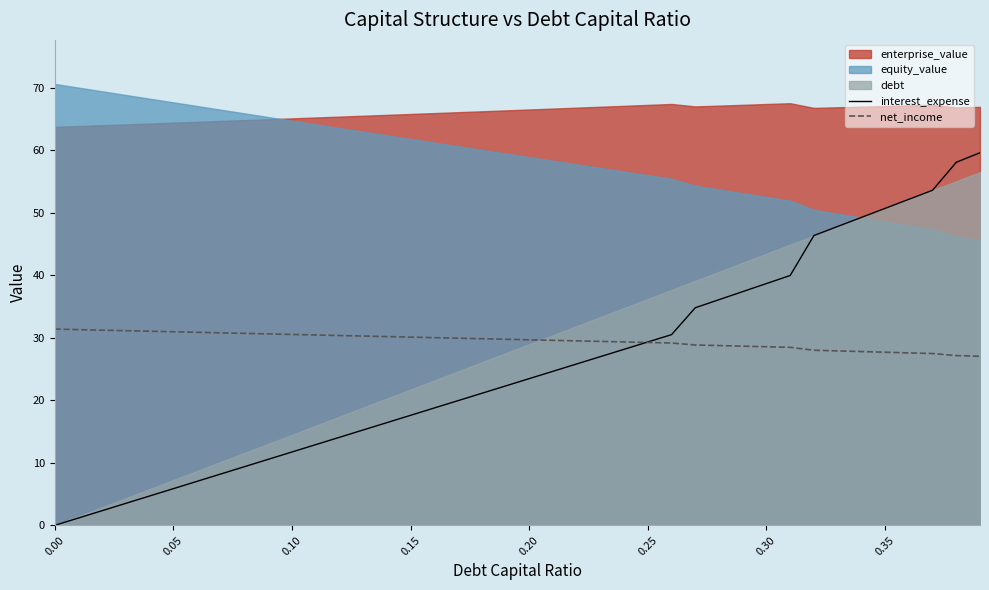

What is the sum of the net_income values at 0.10 and 0.15?

60.6